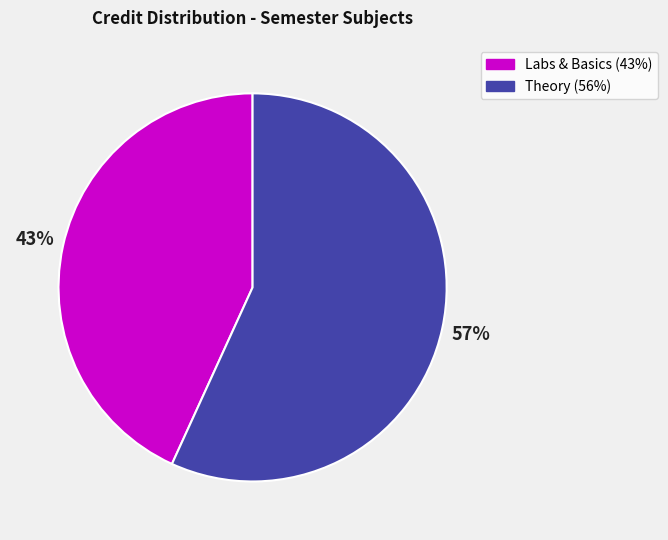

To the nearest percent, what is the difference between the largest and smallest slice percentages?

14%